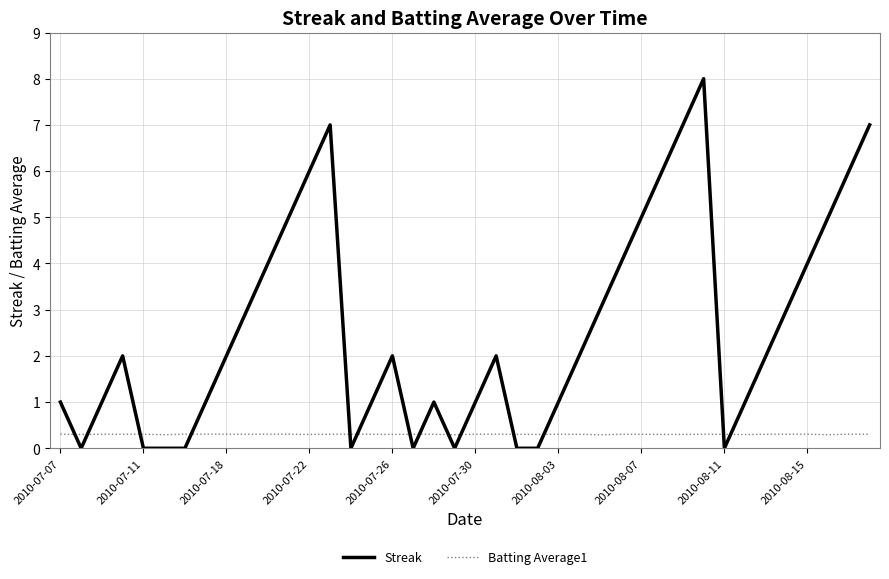

Reading right to left, what are all the values shown in this chart?

Streak: 7.0	6.0	5.0	4.0	3.0	2.0	1.0	0.0	8.0	7.0	6.0	5.0	4.0	3.0	2.0	1.0	0.0	0.0	2.0	1.0	0.0	1.0	0.0	2.0	1.0	0.0	7.0	6.0	5.0	4.0	3.0	2.0	1.0	0.0	0.0	0.0	2.0	1.0	0.0	1.0
Batting Average1: 0.3	0.3	0.3	0.3	0.3	0.3	0.3	0.3	0.3	0.3	0.3	0.3	0.3	0.3	0.3	0.3	0.3	0.3	0.3	0.3	0.3	0.3	0.3	0.3	0.3	0.3	0.3	0.3	0.3	0.3	0.3	0.3	0.3	0.3	0.3	0.3	0.3	0.3	0.3	0.3